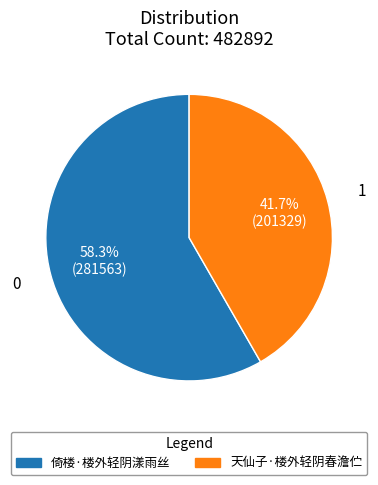

What percentage do 倚楼·楼外轻阴漾雨丝 and 天仙子·楼外轻阴春澹伫 together represent?

100.0%